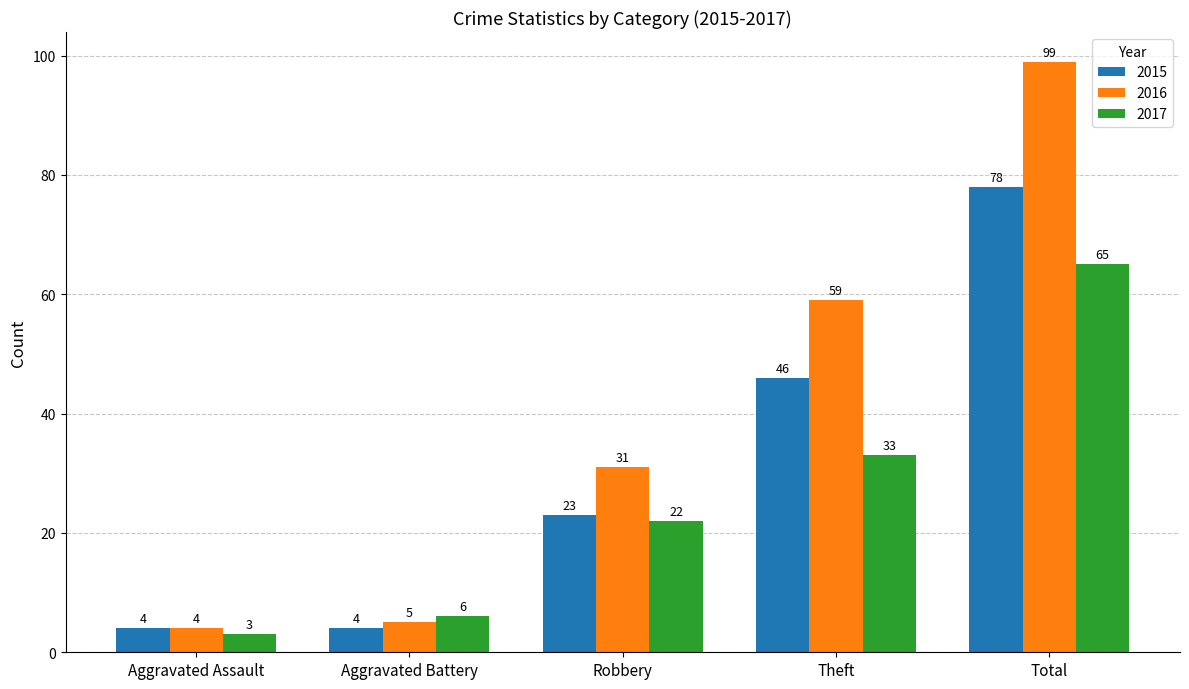

What position from the right is Total?

1